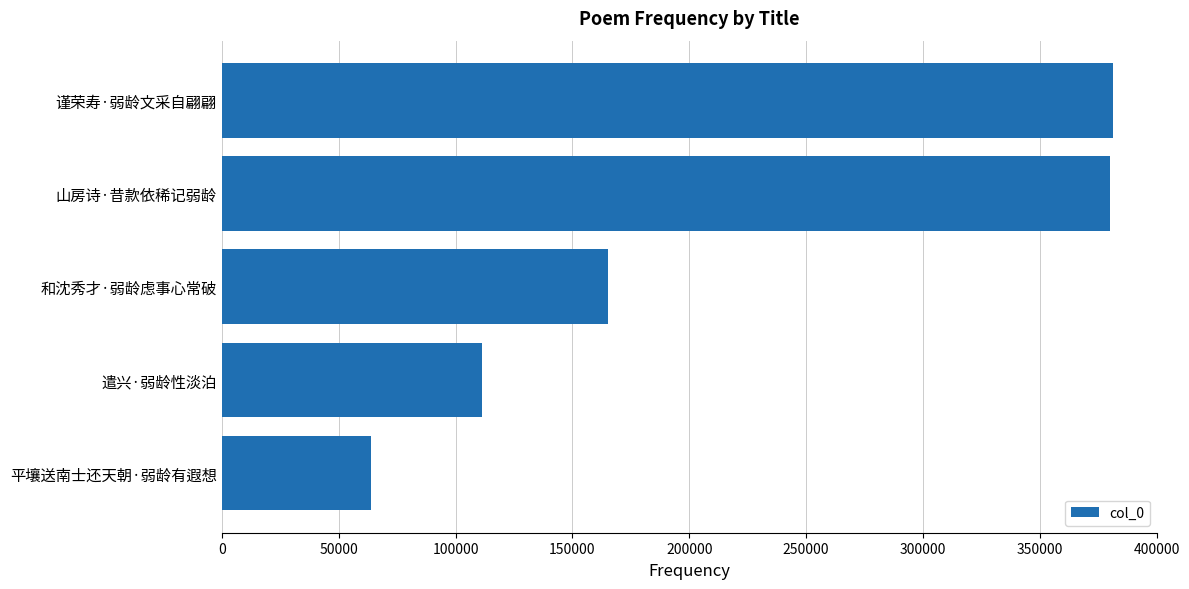

Approximately how many times larger is the value at 遣兴·弱龄性淡泊 compared to 山房诗·昔款依稀记弱龄?

0.3